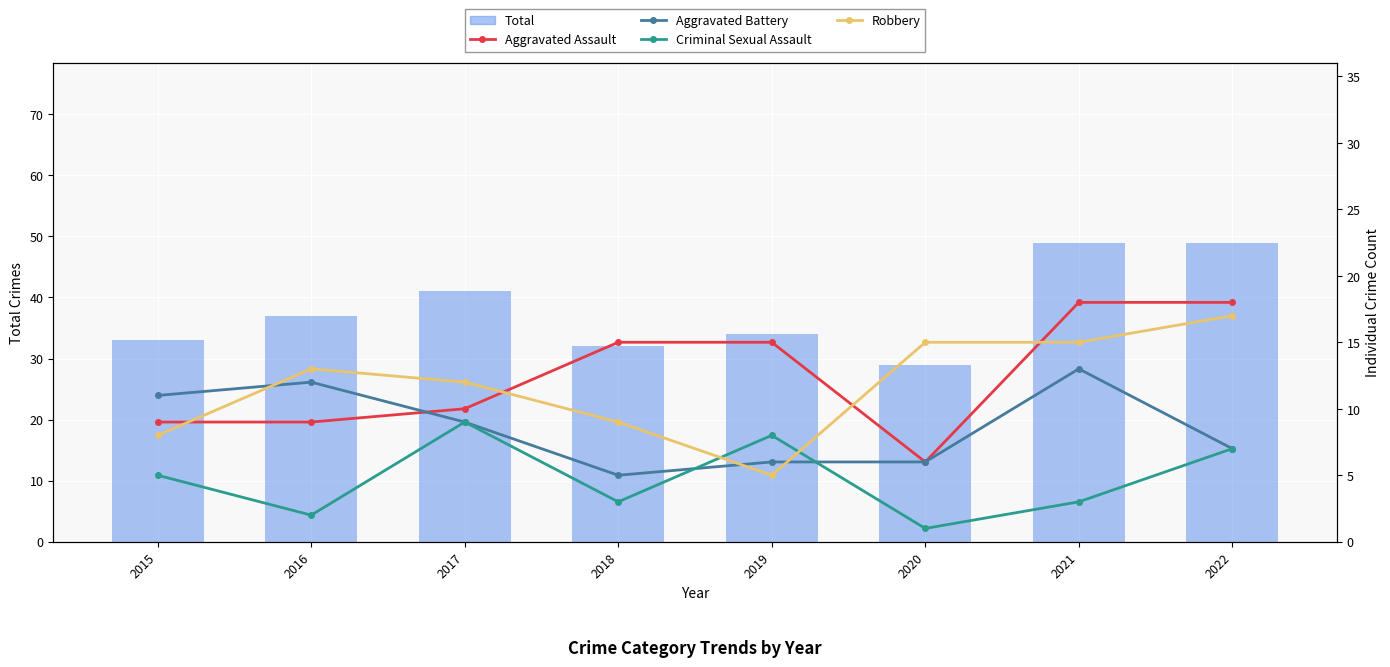

Rank the series by their maximum value, from lowest to highest.

Criminal Sexual Assault, Aggravated Battery, Robbery, Aggravated Assault, Total